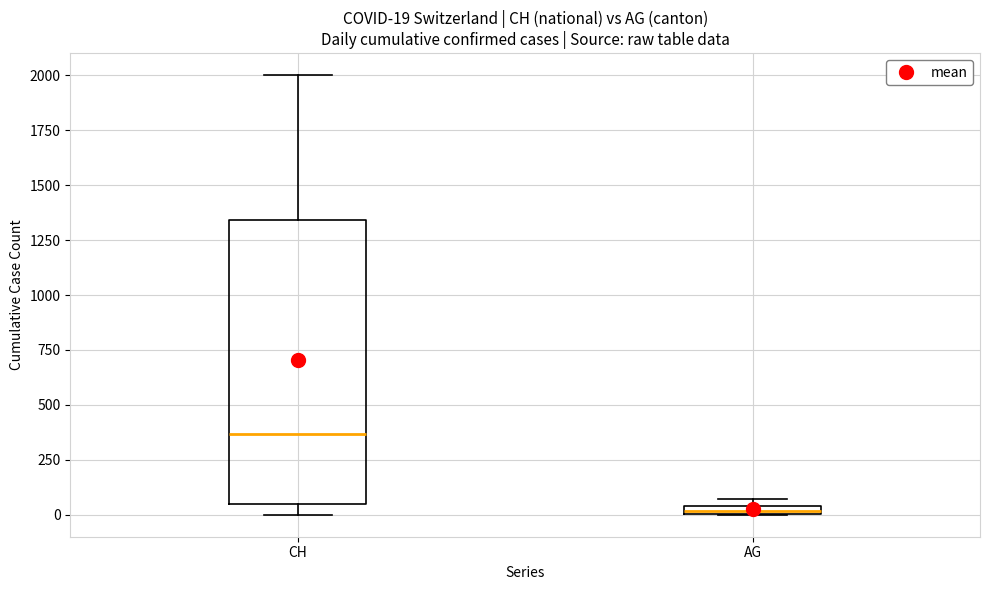

Comparing the boxes themselves (not the whiskers), which one is the tallest?

CH